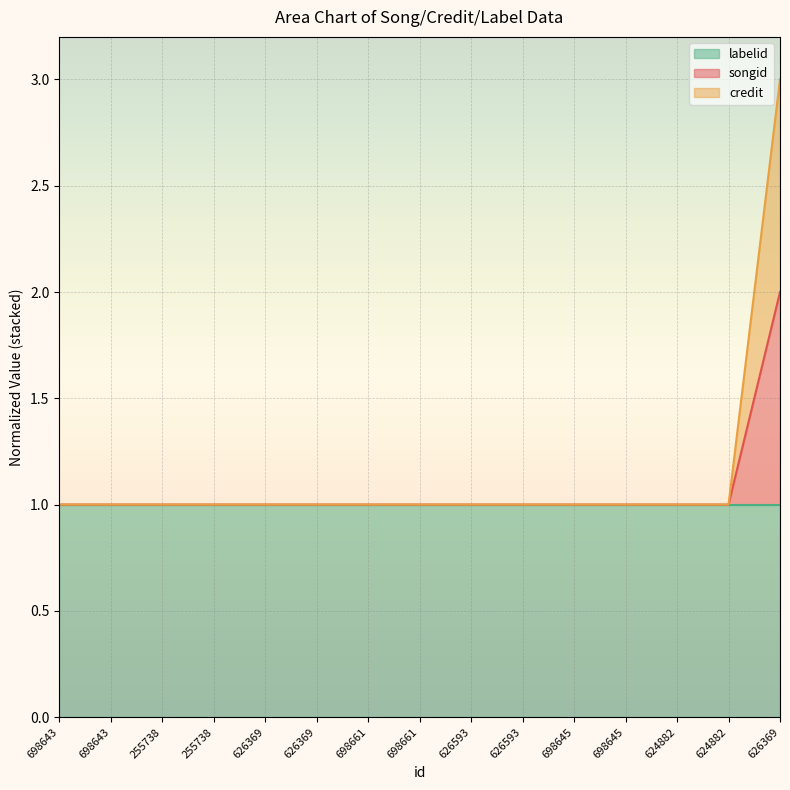

Between 626593 and 698661, which is larger?

698661